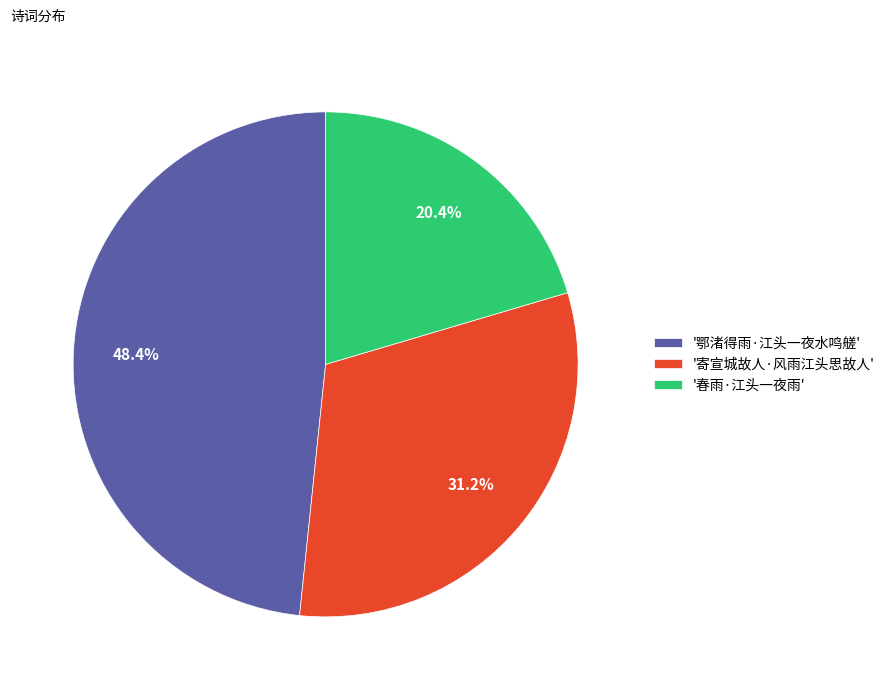

To the nearest percent, what is the average slice percentage?

33%